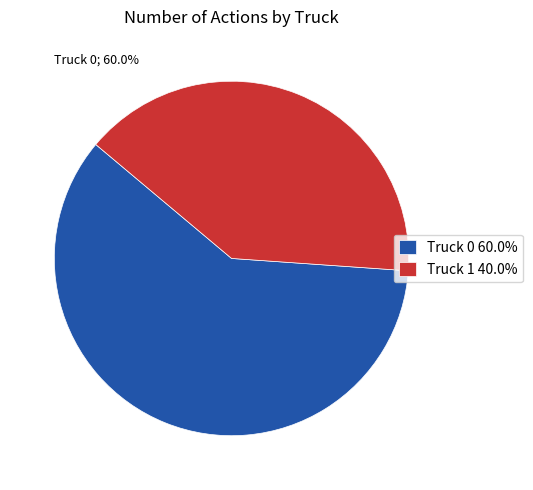

How many slices are in this pie chart?

2